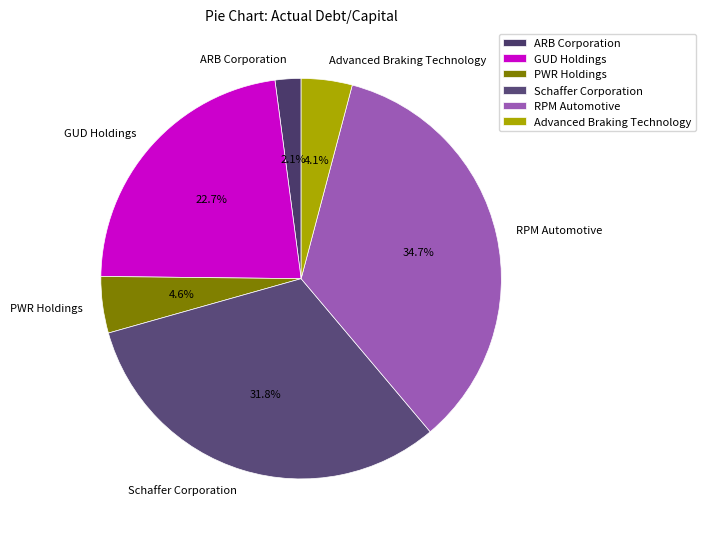

Is the sum of RPM Automotive and ARB Corporation greater than half?

No